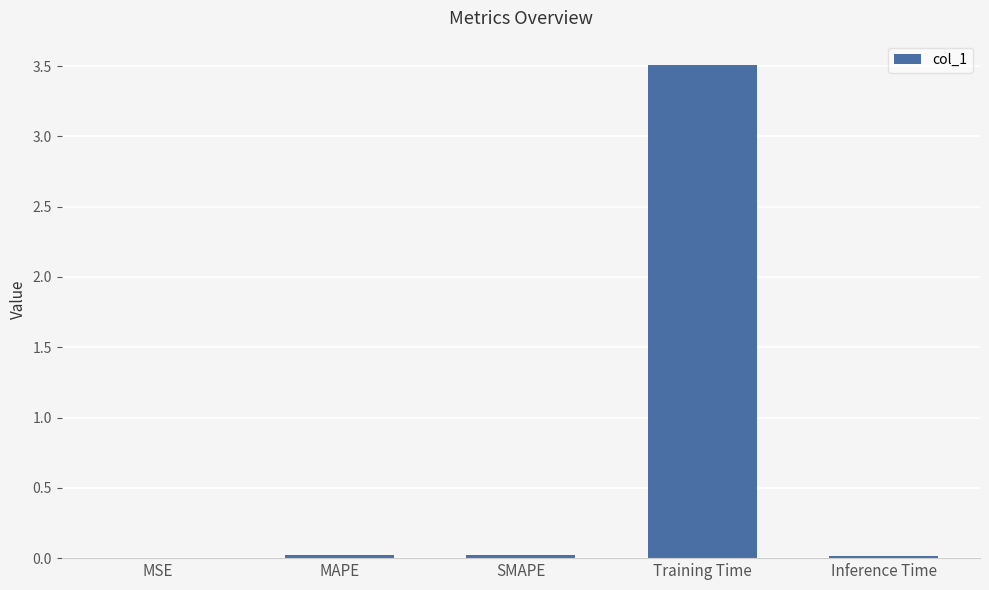

The chart shows a value of 6.0 at Training Time. True or false?

False